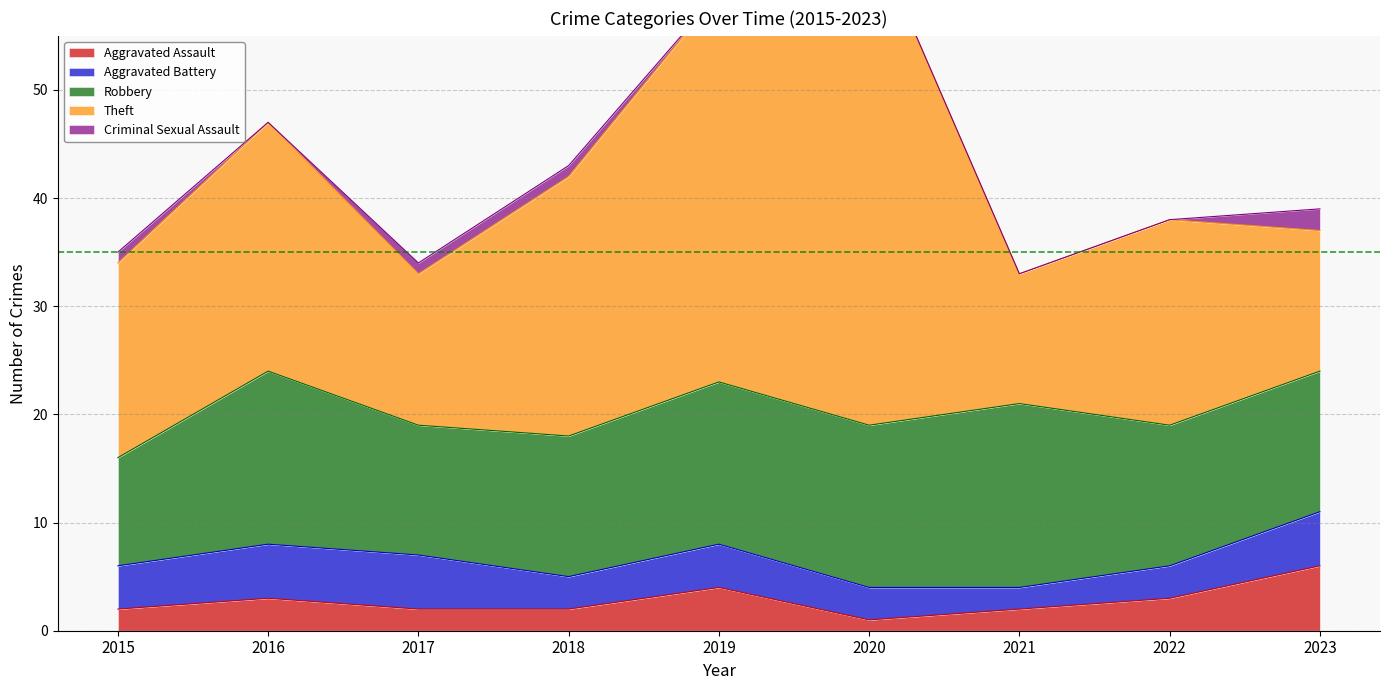

Which series changed the most between 2022 and 2023?

Theft